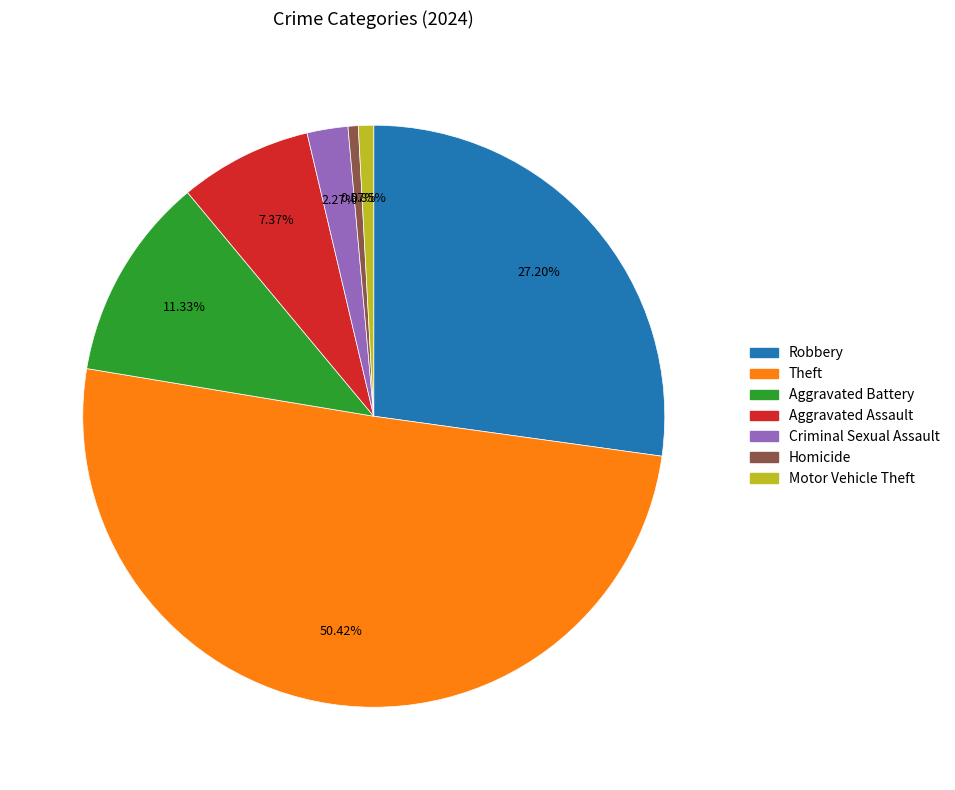

Count the number of slices in the pie.

7